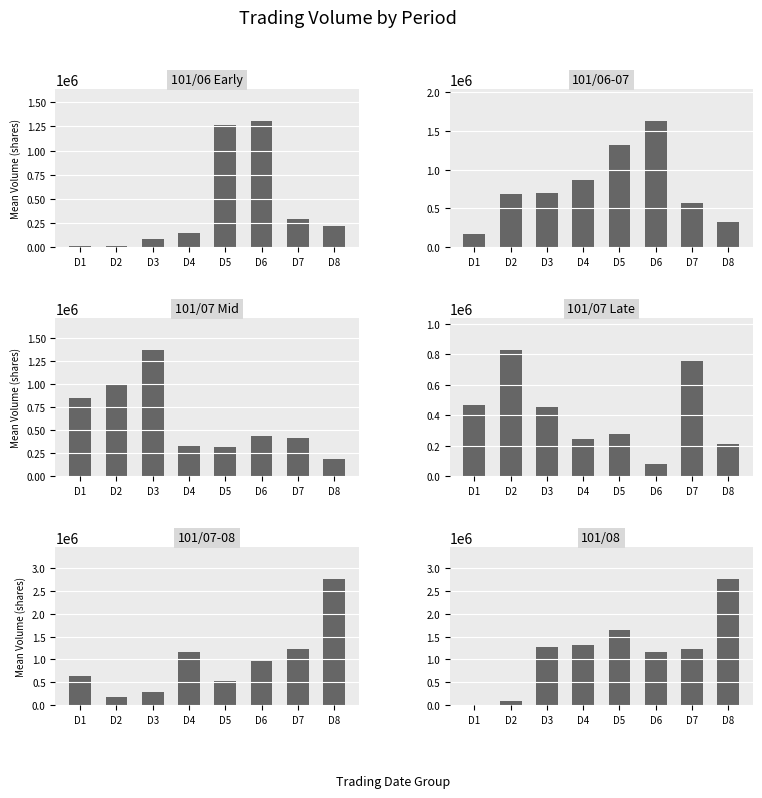

Which has a higher value, D2 or D7?

D7